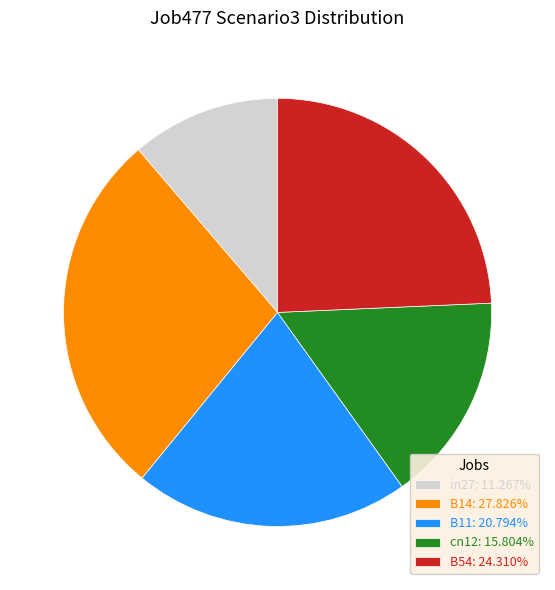

Count the number of slices in the pie.

5